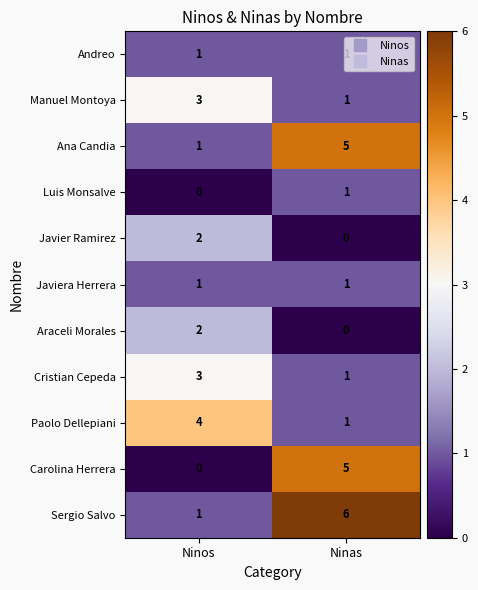

Which category has the highest value in the Luis Monsalve series?

Ninas